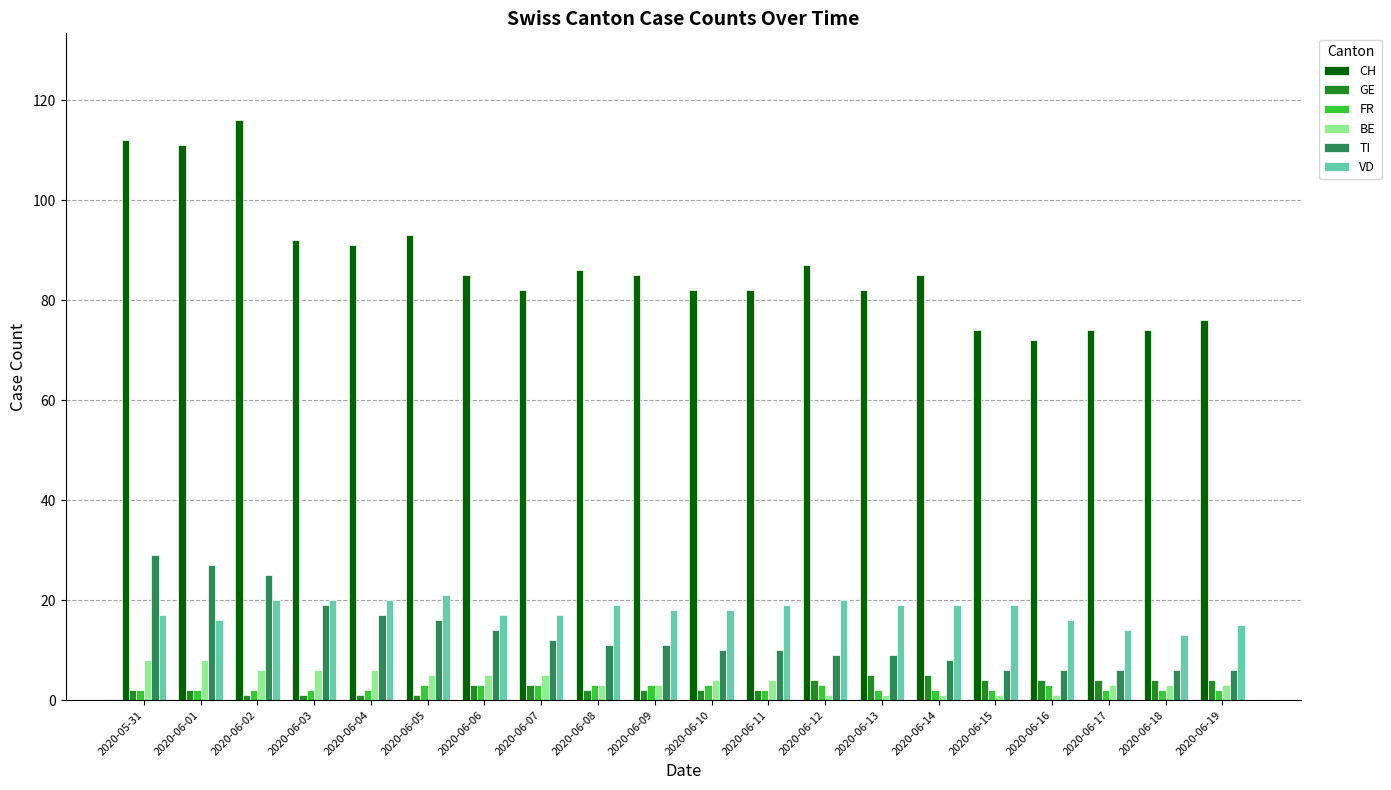

What is the sum of all TI values?

257